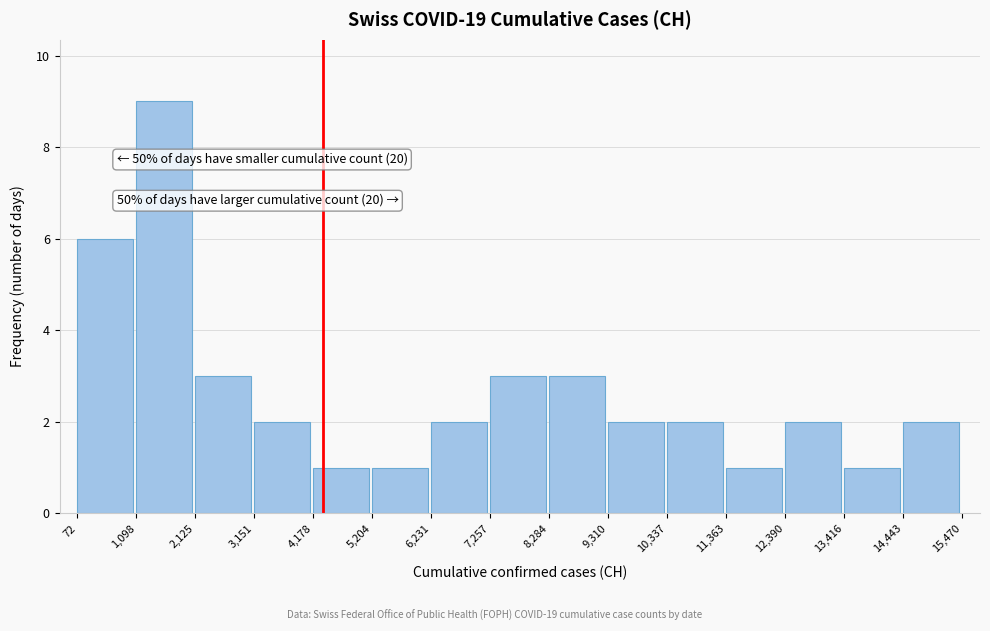

Over which range of the x-axis is the bar tallest?

1,098 to 2,125